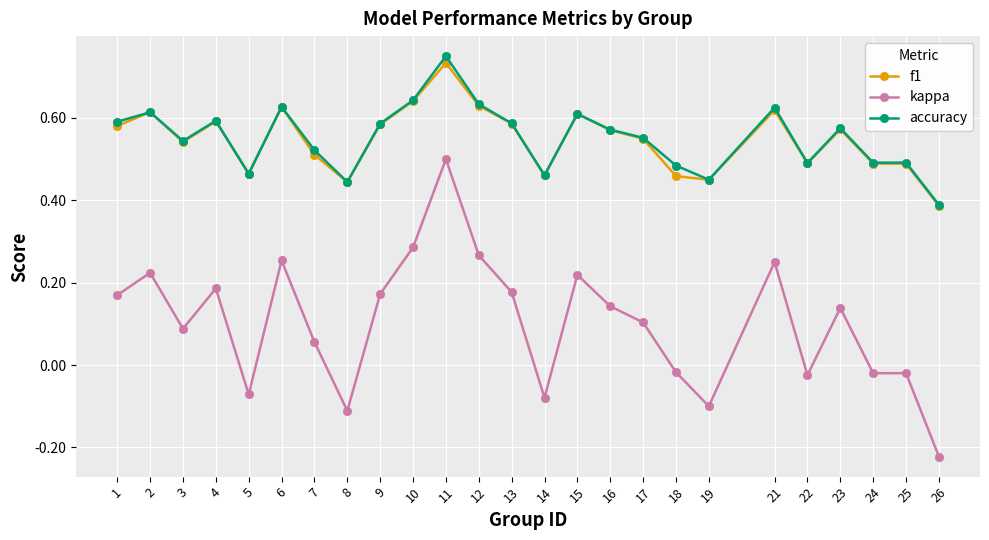

True or false: kappa and accuracy intersect in this chart.

False